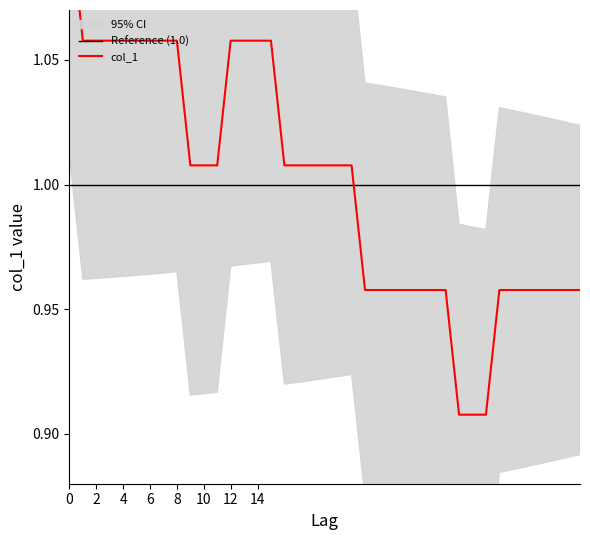

Read the value at 17.

1.0